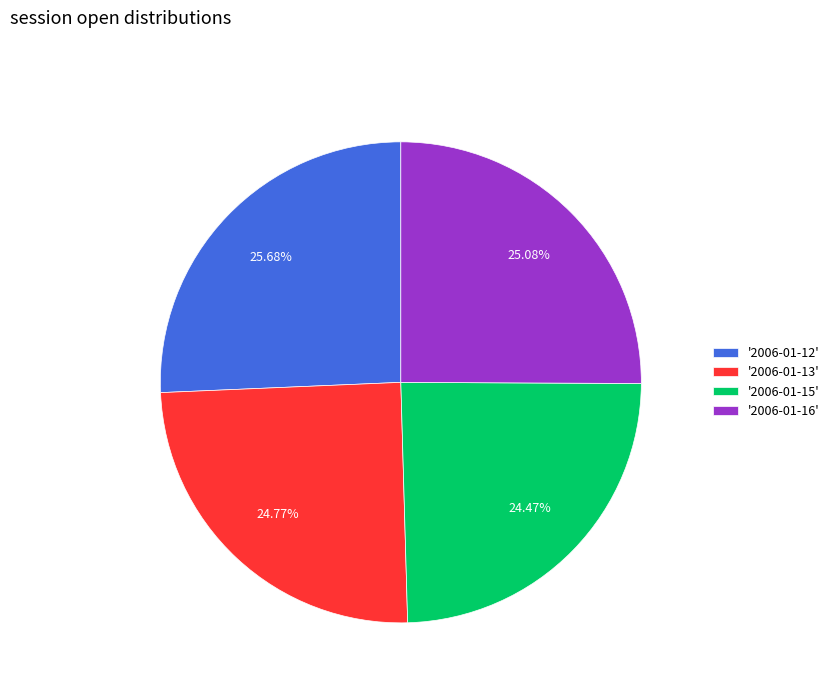

Approximately how many times larger is the value at '2006-01-13' compared to '2006-01-15'?

1.0